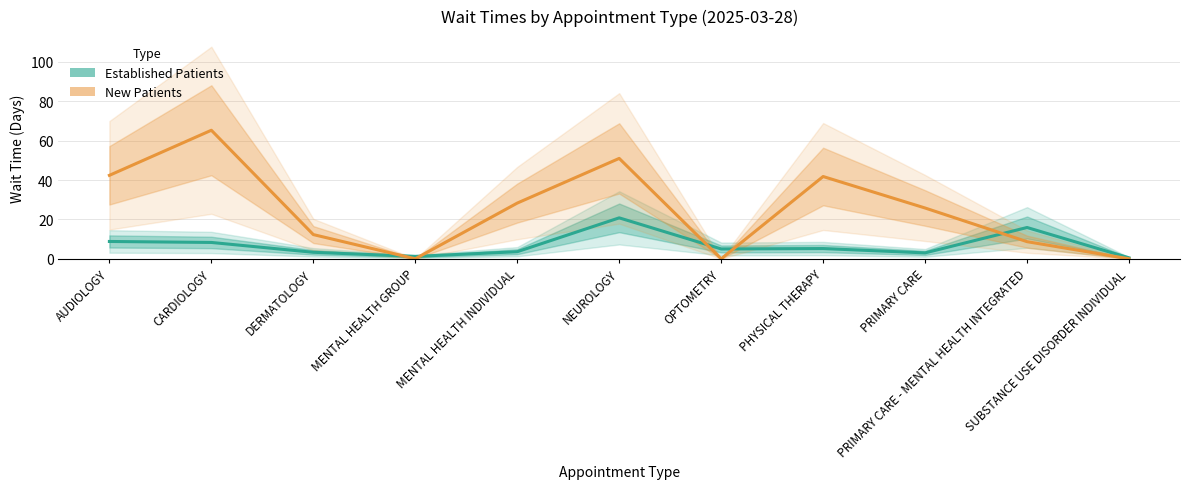

Between PRIMARY CARE and PRIMARY CARE - MENTAL HEALTH INTEGRATED, which series saw the biggest shift?

New Patients